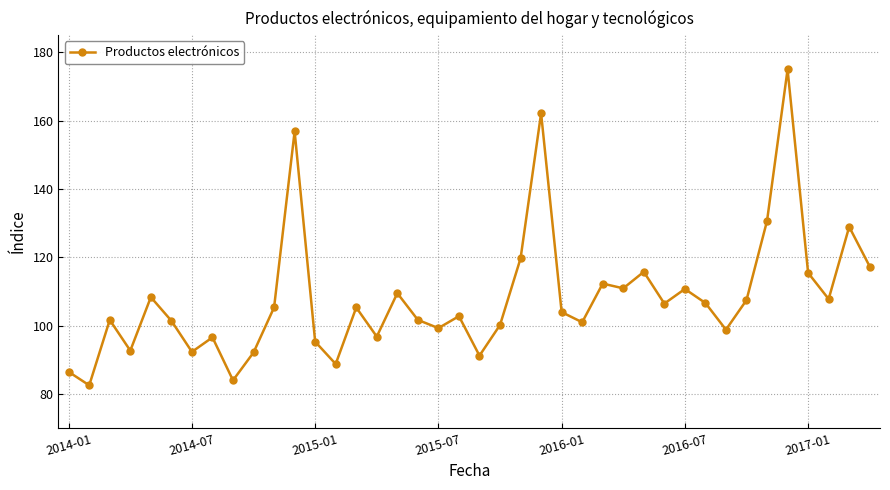

Does the chart have visible grid lines?

Yes